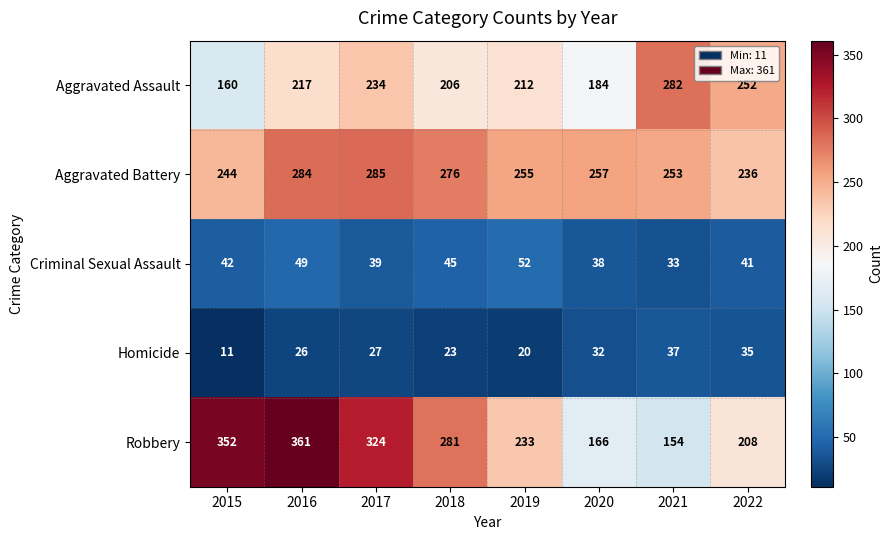

What is the minimum value shown in the chart?

11